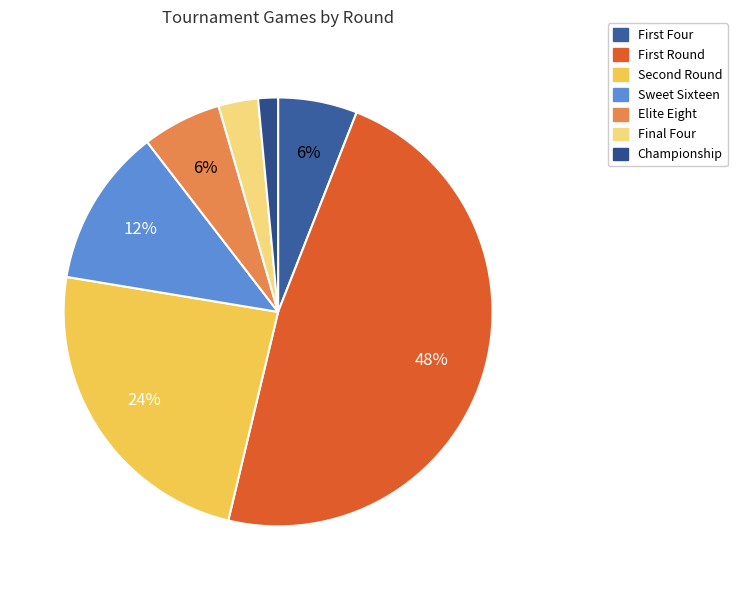

Count the number of slices in the pie.

7